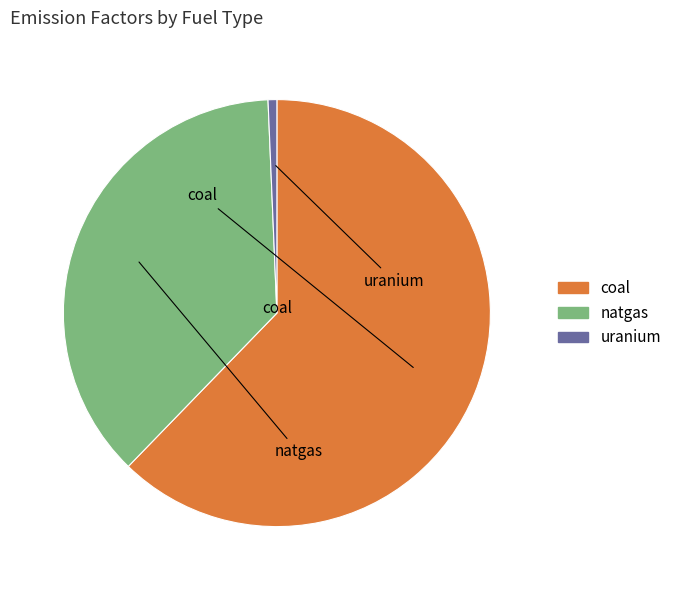

Which slice is the smallest?

uranium